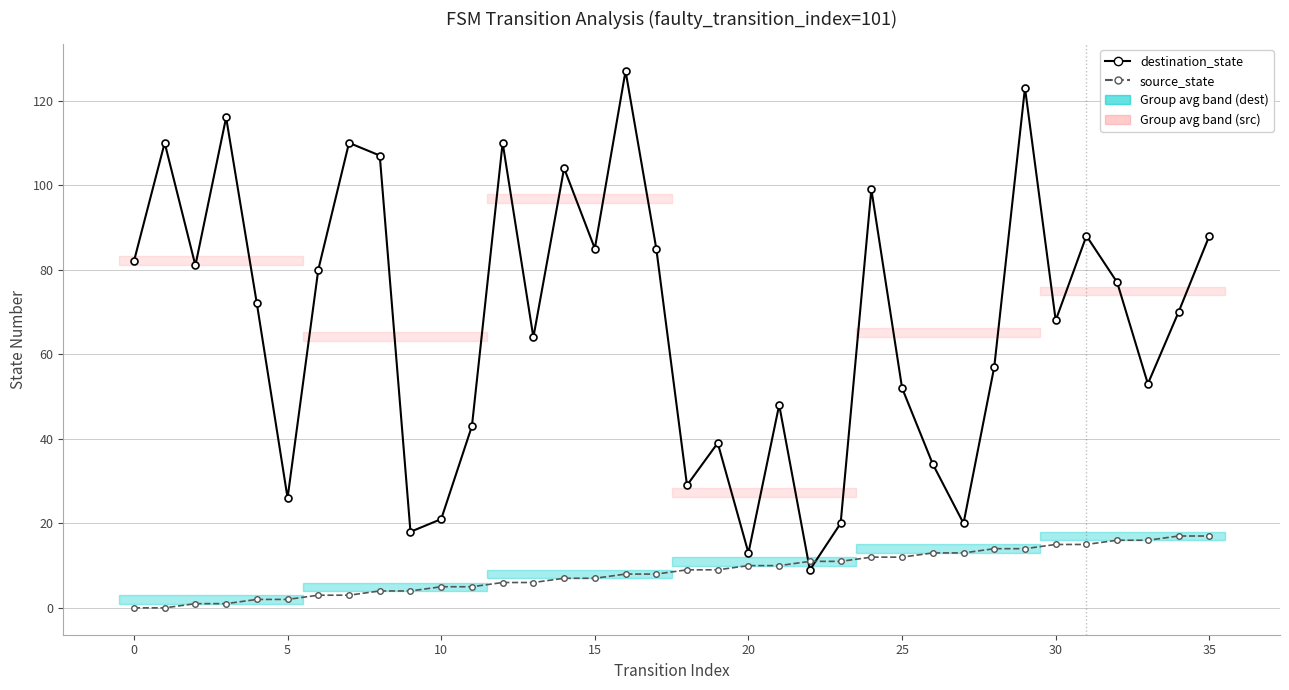

Between which two adjacent categories do destination_state and source_state first intersect?

21 and 22